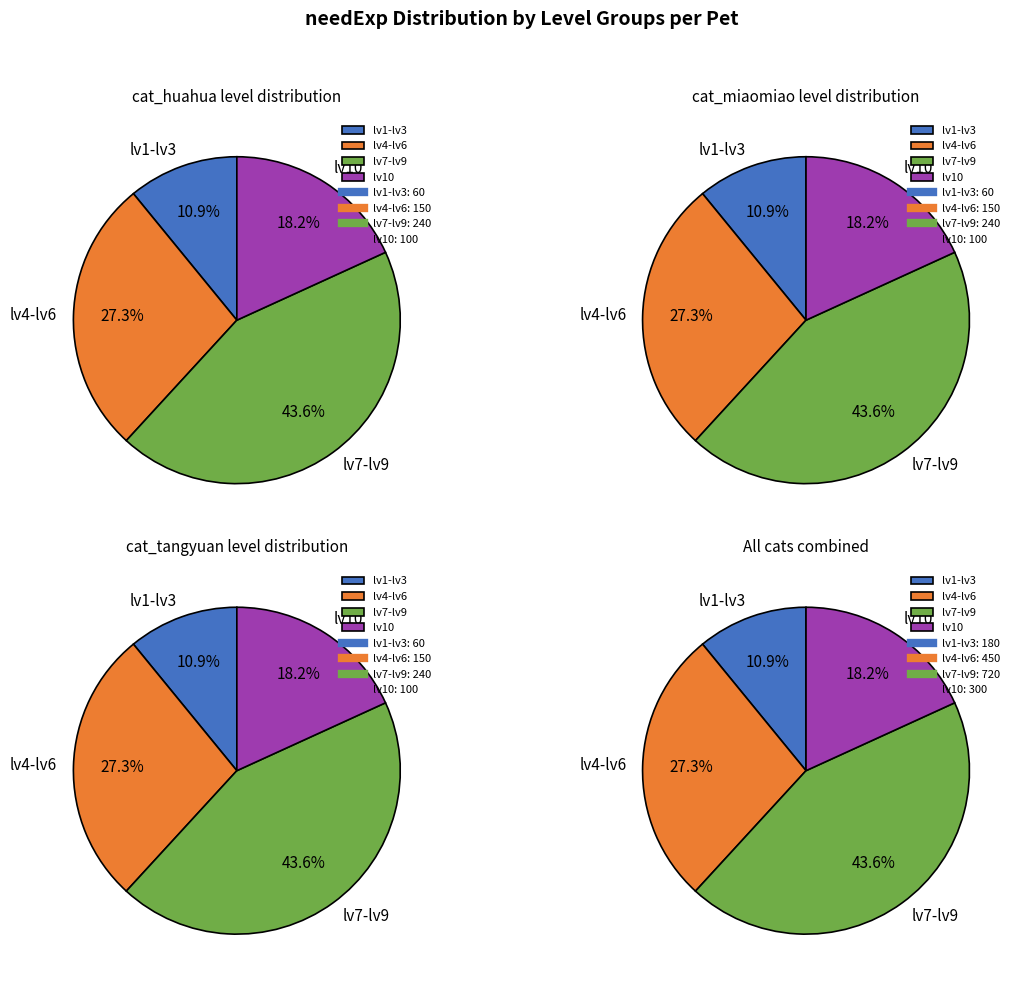

Between 7 and 6, which is larger?

7